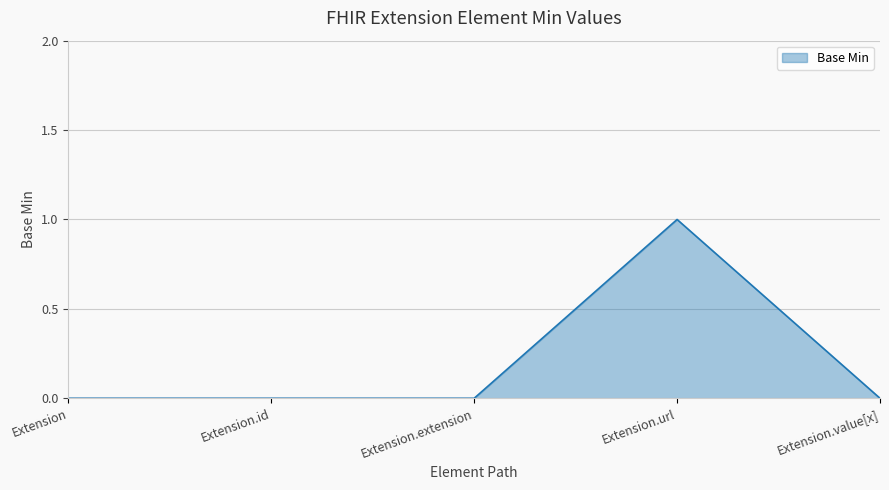

True or false: there are more than 0 points higher than both neighbors.

True